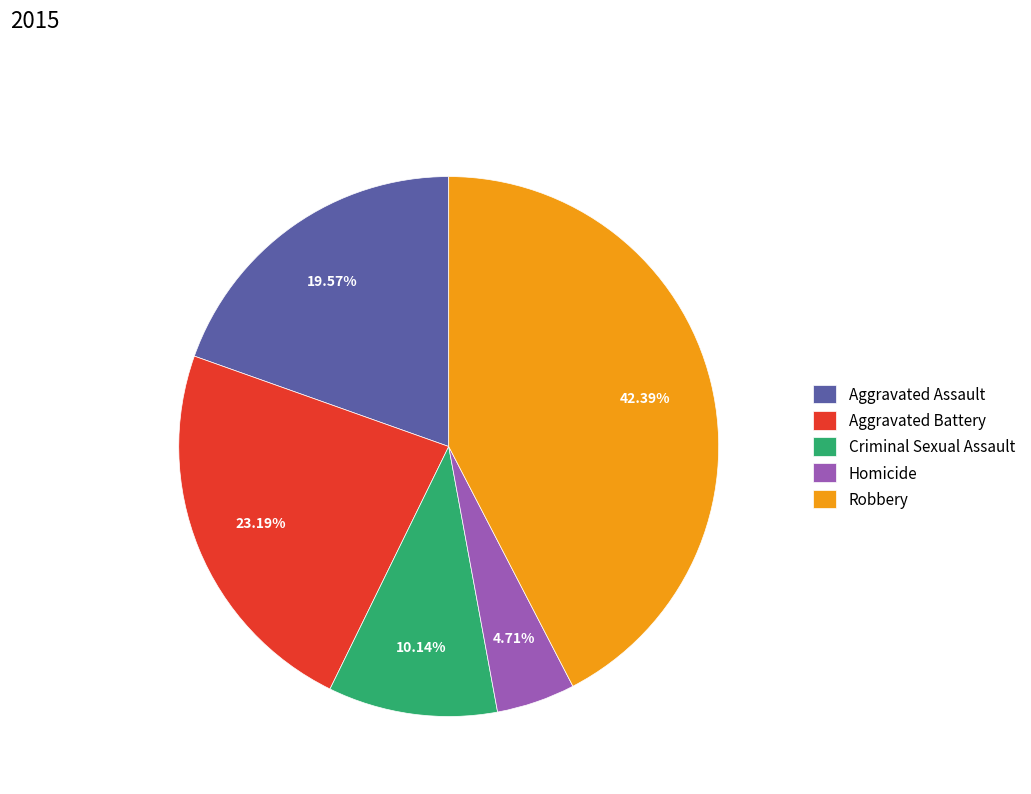

To the nearest percent, what is the difference between the largest and smallest slice percentages?

38%